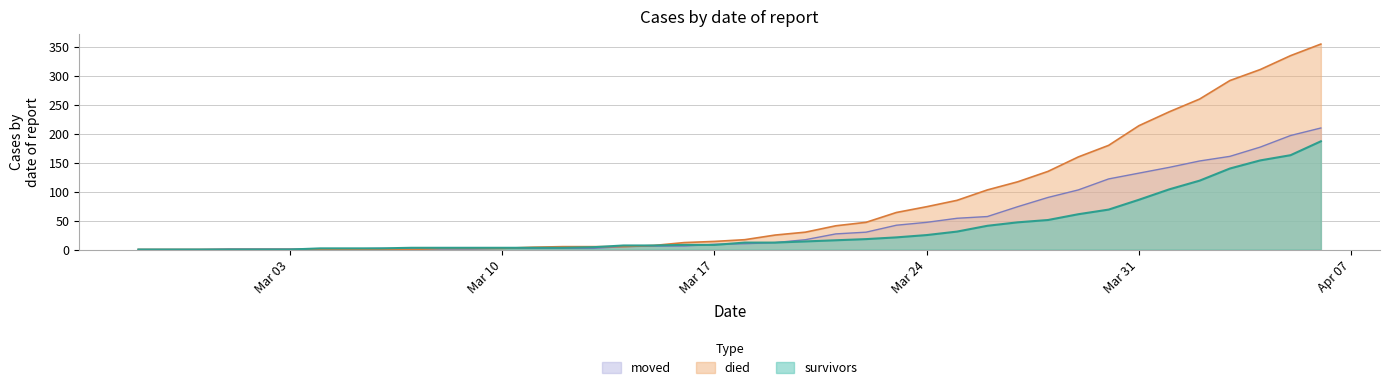

What is the value of the moved point at the 32nd from the left?

103